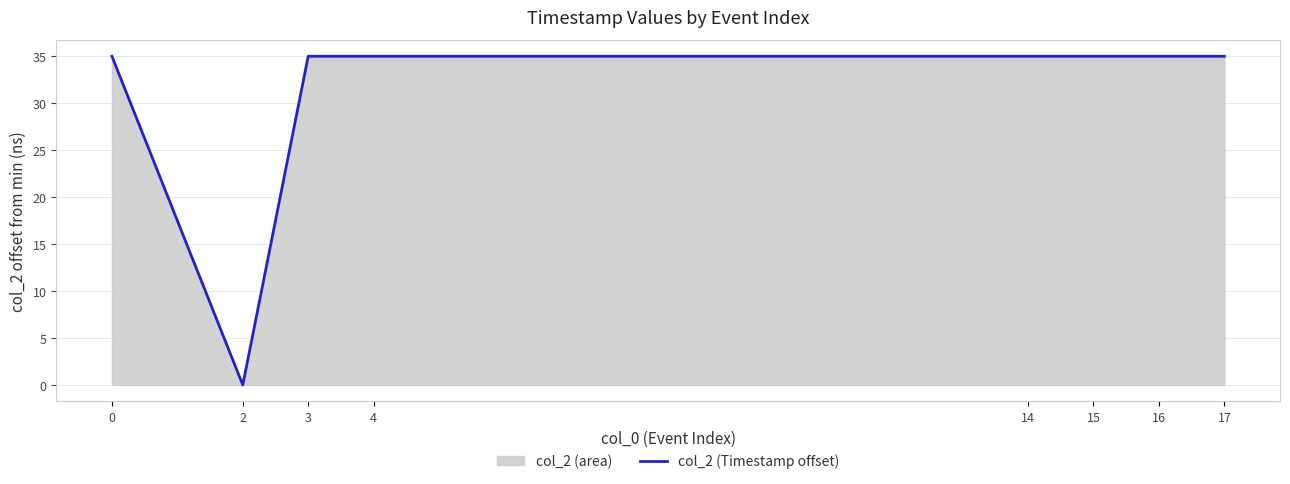

Between 14 and 15, which is larger?

14